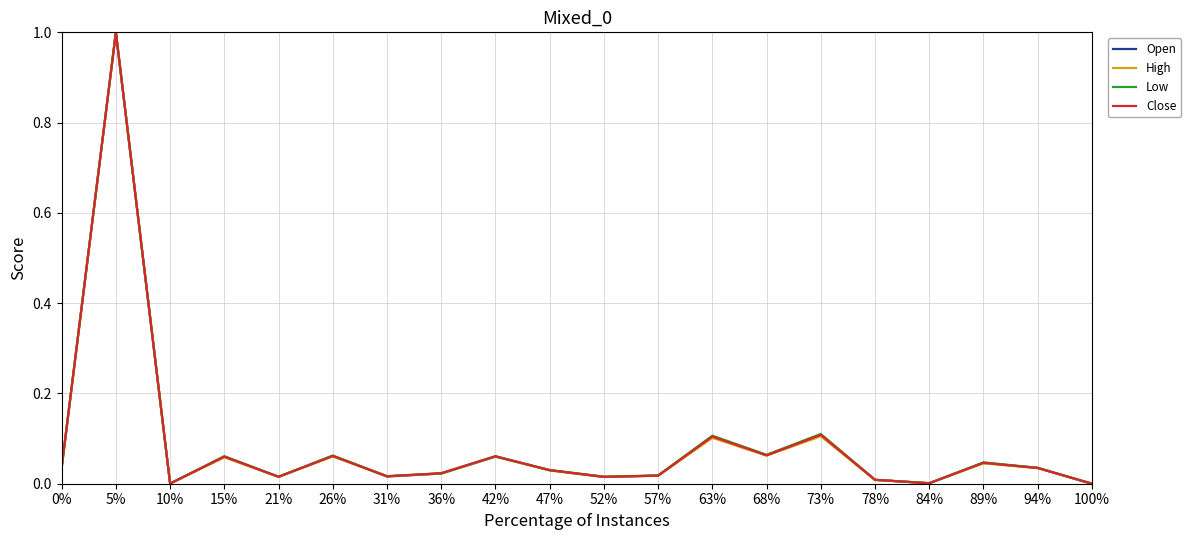

At which category is the sum across all series the highest?

5%